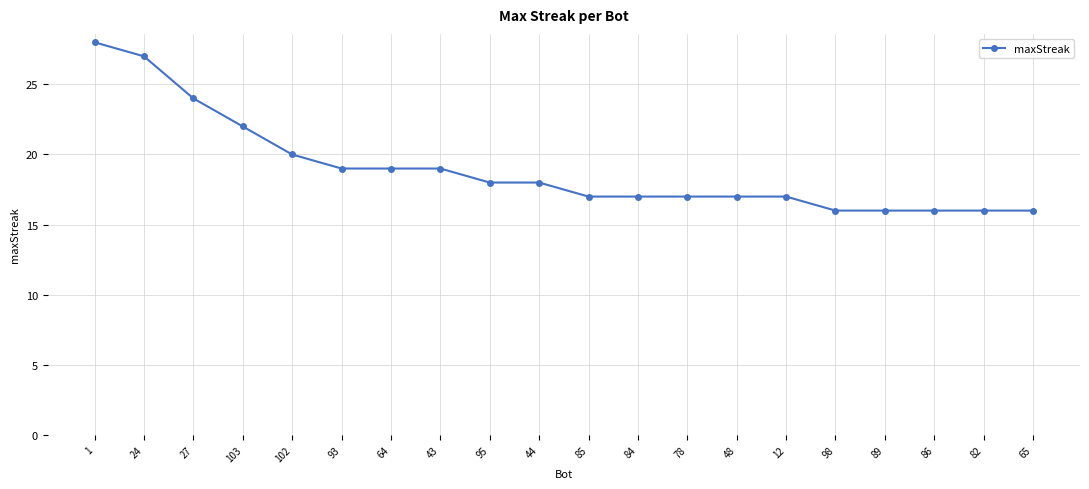

At which label does the data first exceed 18?

1